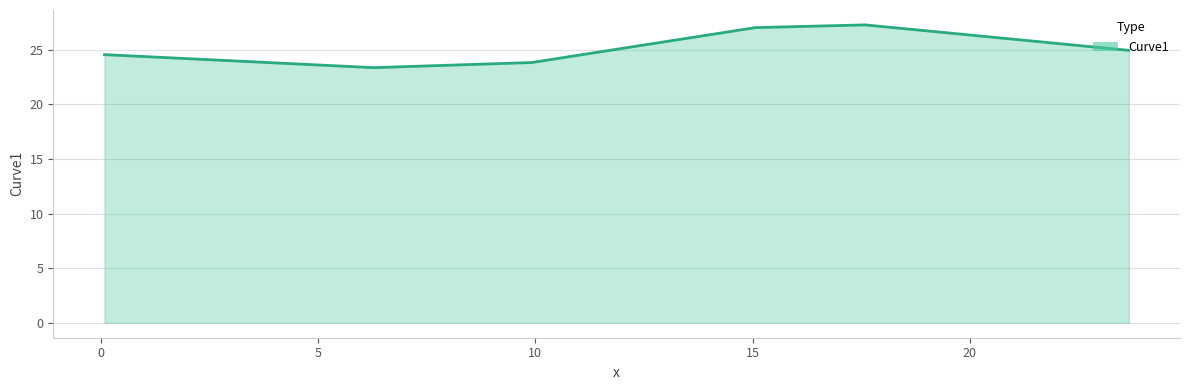

What is the average value?

25.2